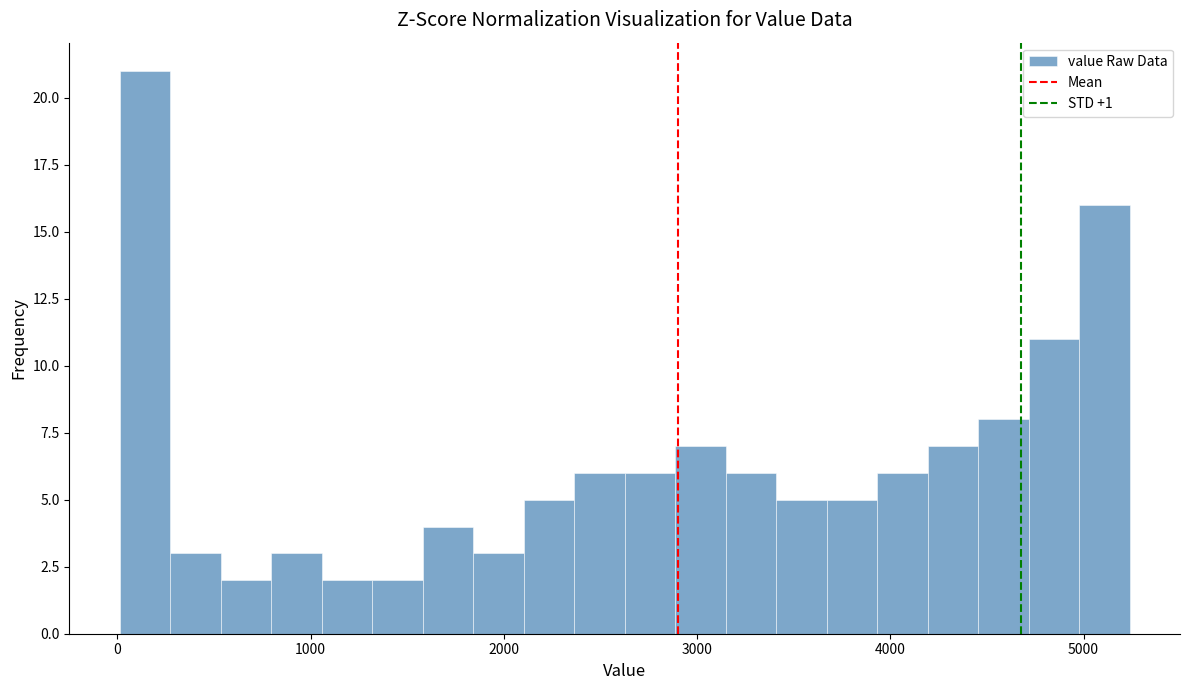

Read against the x-axis, roughly where is the centre of the tallest bar?

100